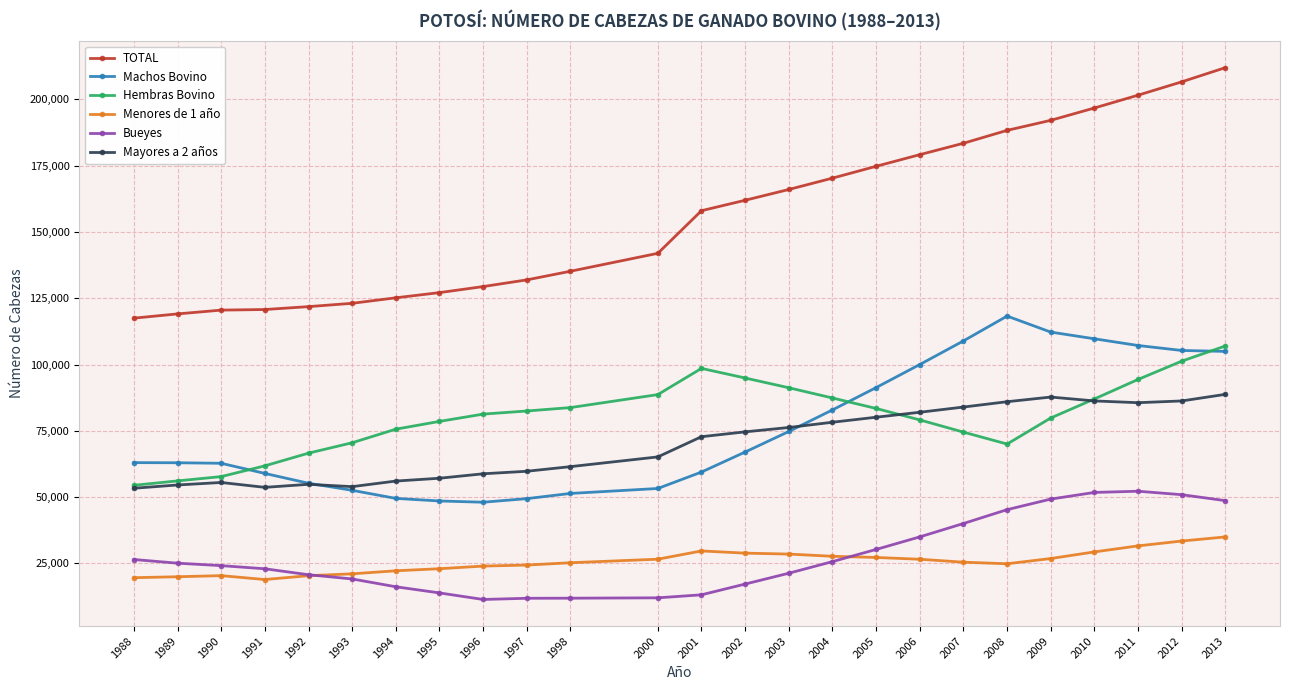

What is the maximum value for Hembras Bovino?

107014